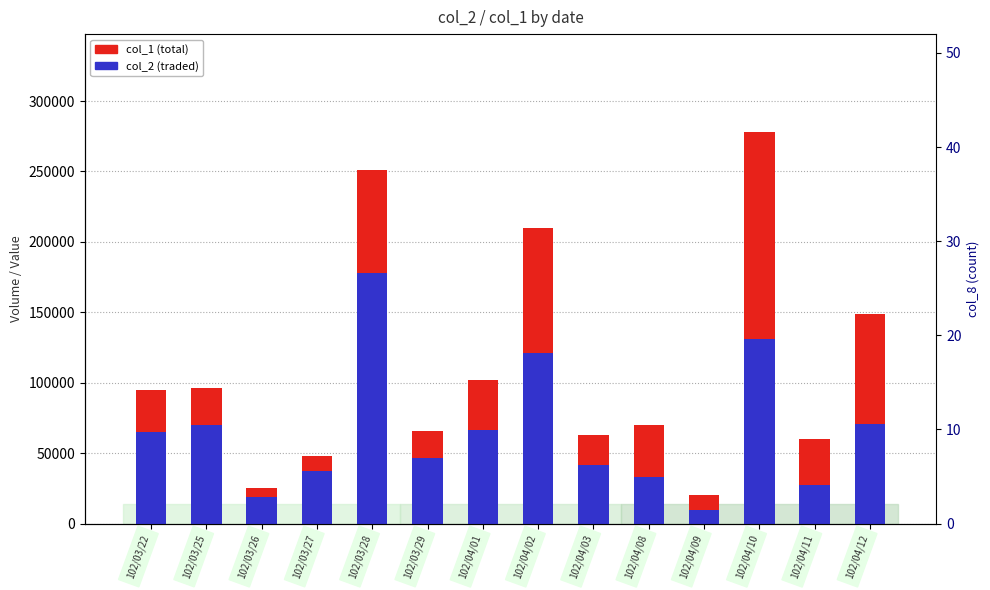

What is the difference between the second highest and minimum values in the col_1 (total volume) series?

231000